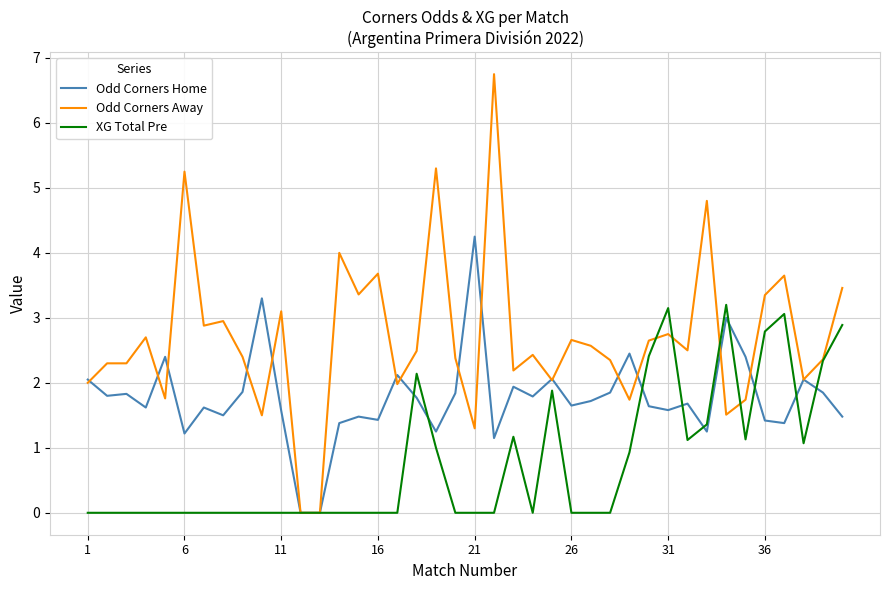

Rank the series by their maximum value, from lowest to highest.

XG Total Pre, Odd Corners Home, Odd Corners Away